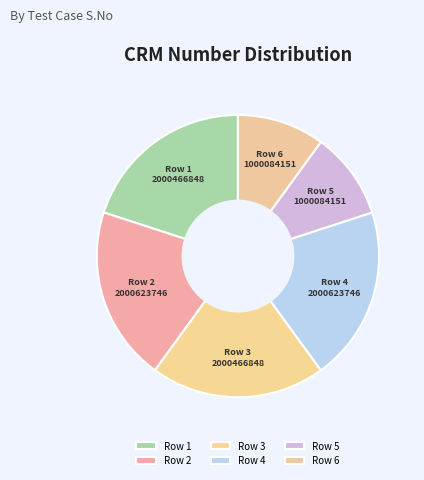

Is it true that Row 3 is 20% of the pie?

True